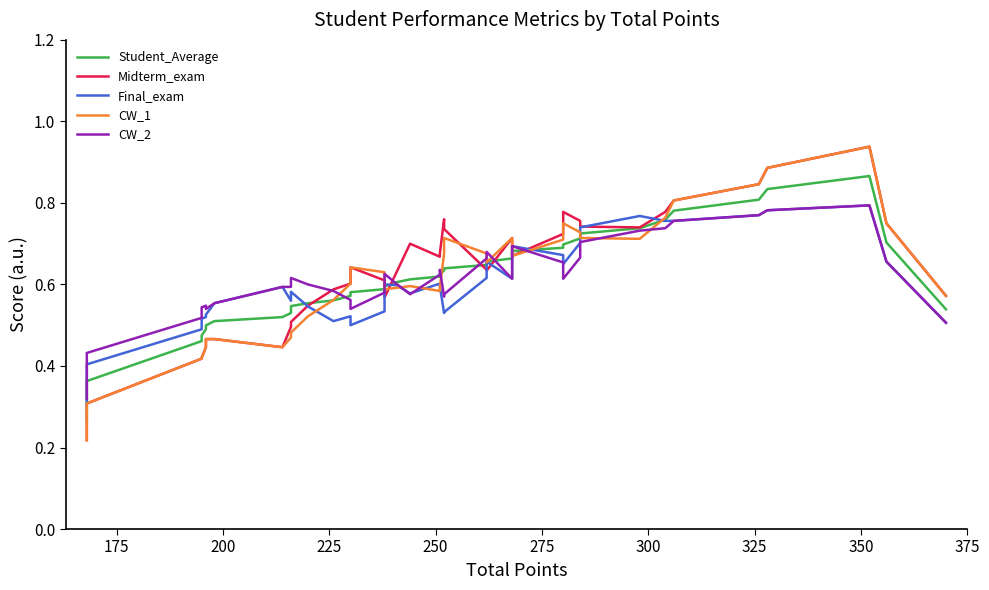

The Final_exam series shows 0.4 at 175. True or false?

True